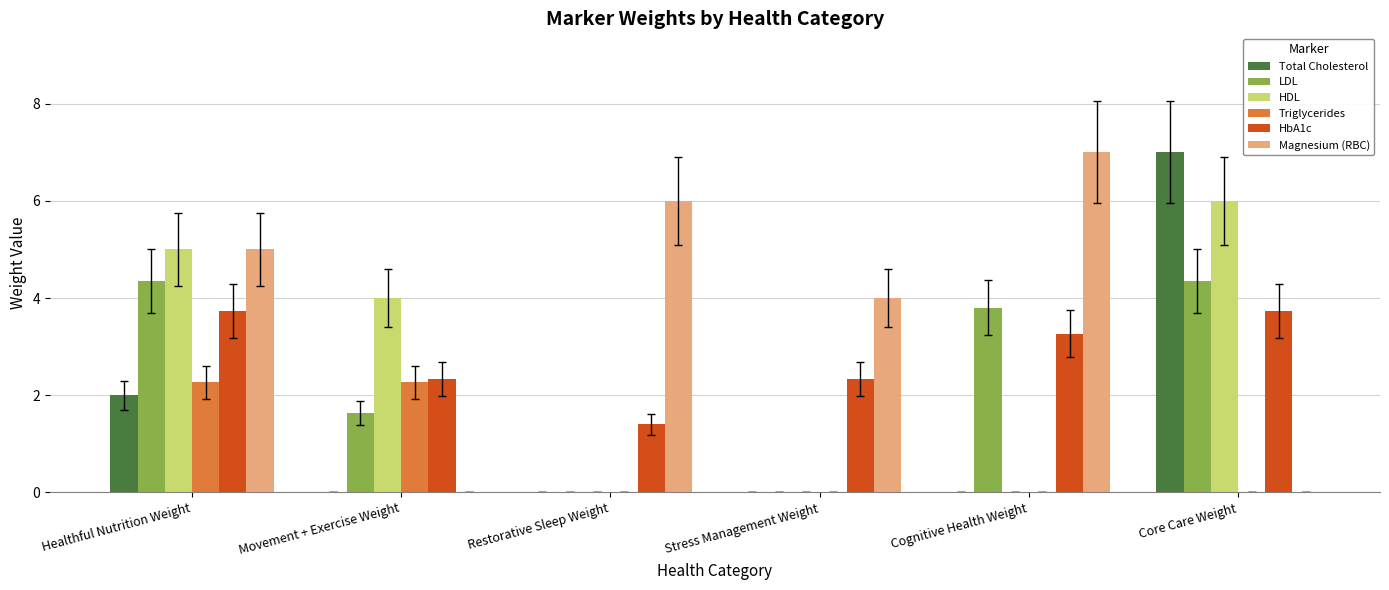

Which series has the largest total across all categories?

Magnesium (RBC)